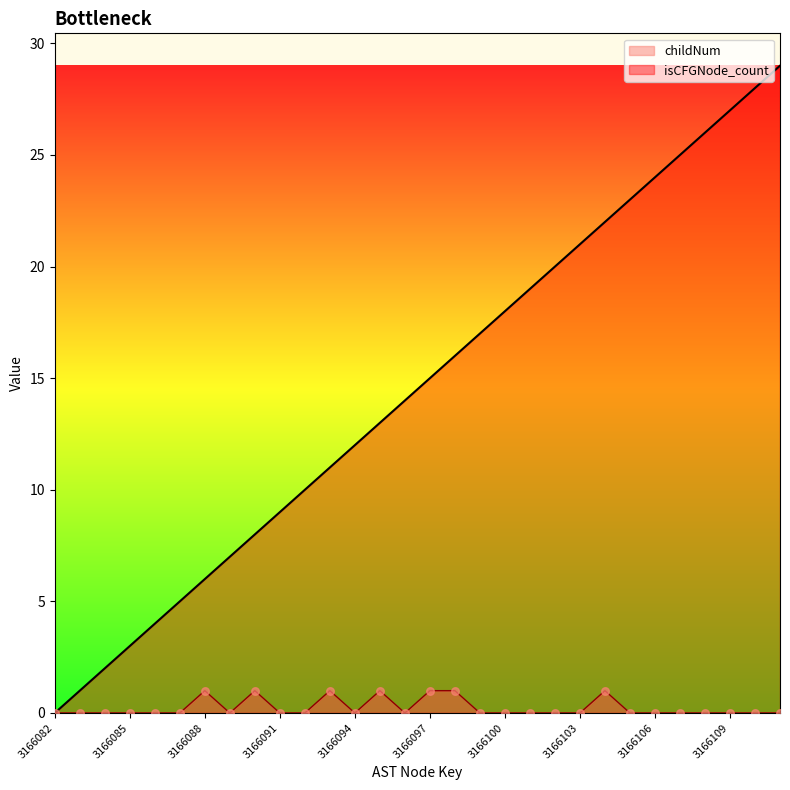

Which series has the largest Y range (max minus min)?

isCFGNode_count